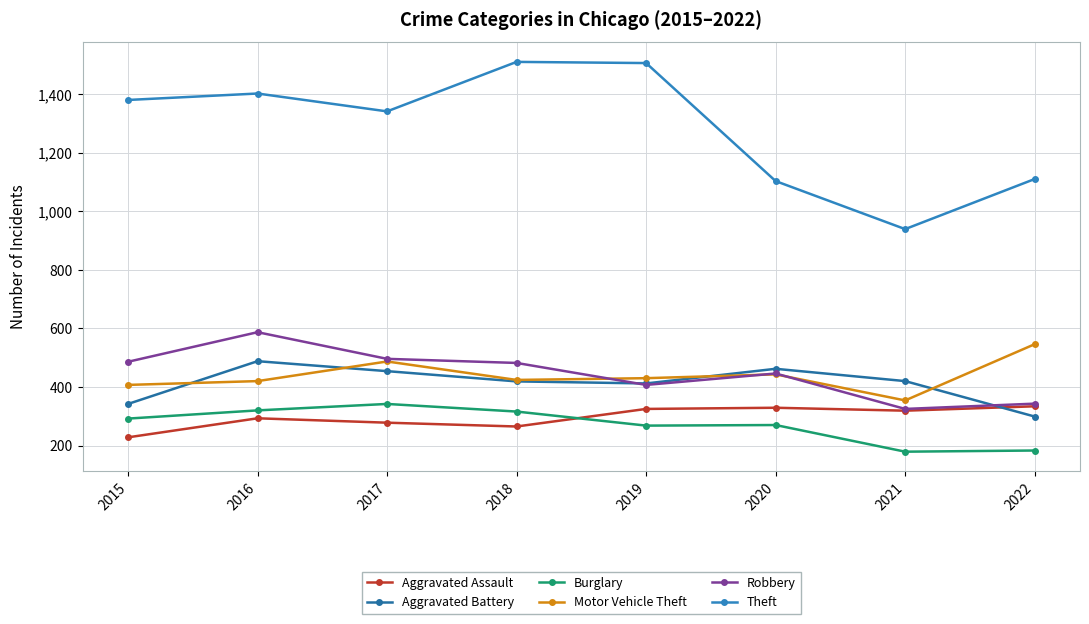

Is the value of Burglary at 2017 greater than the value of Motor Vehicle Theft at 2019?

No